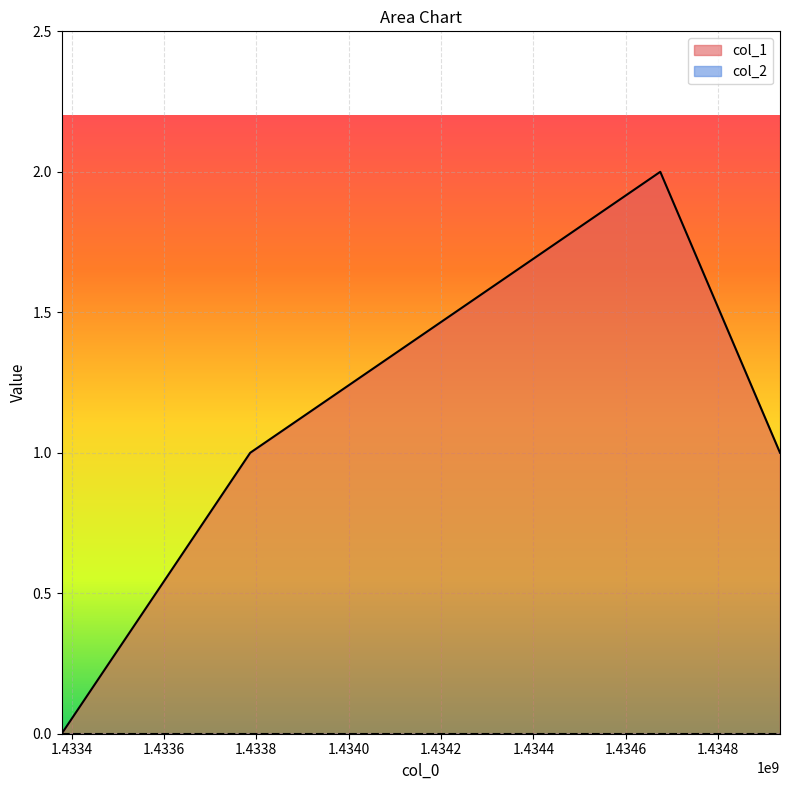

What is the value of the 3rd point from the left?

2